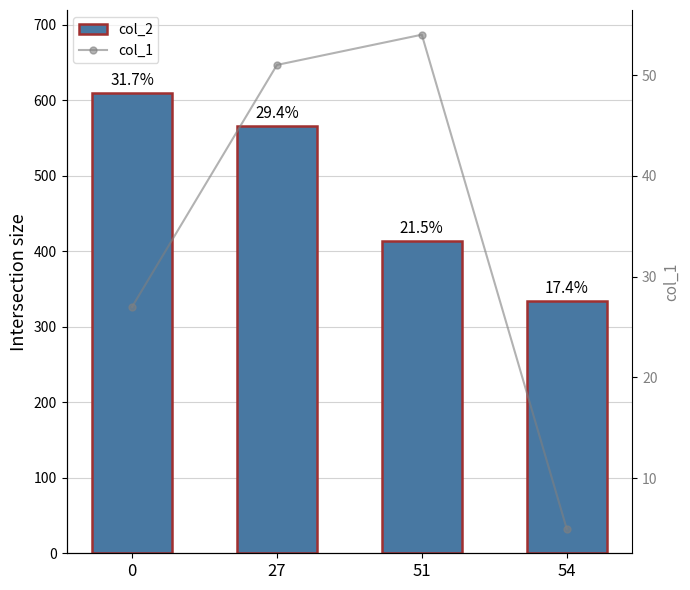

How many groups of bars are there?

4